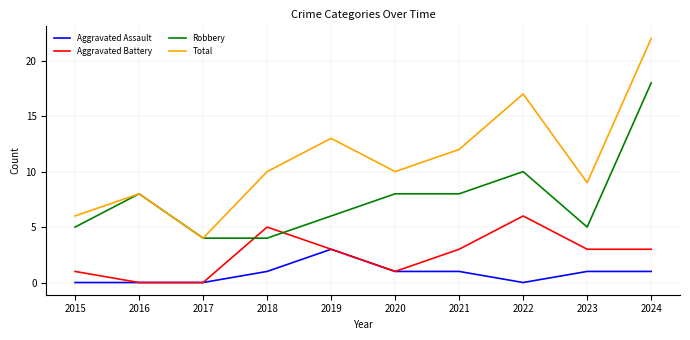

Reading left to right, transcribe all the data shown in this chart.

Aggravated Assault: 0	0	0	1	3	1	1	0	1	1
Aggravated Battery: 1	0	0	5	3	1	3	6	3	3
Robbery: 5	8	4	4	6	8	8	10	5	18
Total: 6	8	4	10	13	10	12	17	9	22